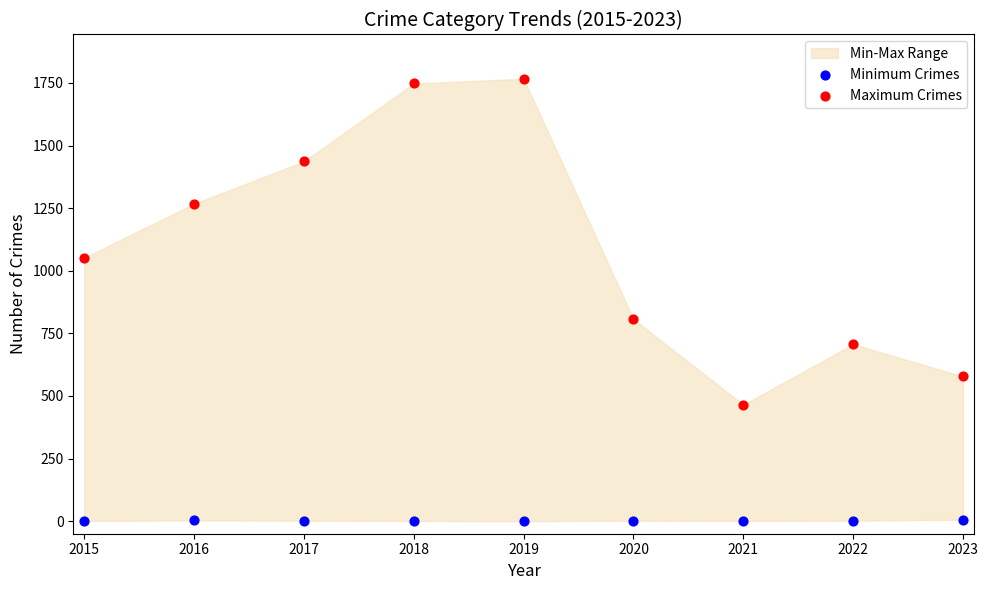

Which series reaches the minimum Y coordinate?

Minimum Crimes